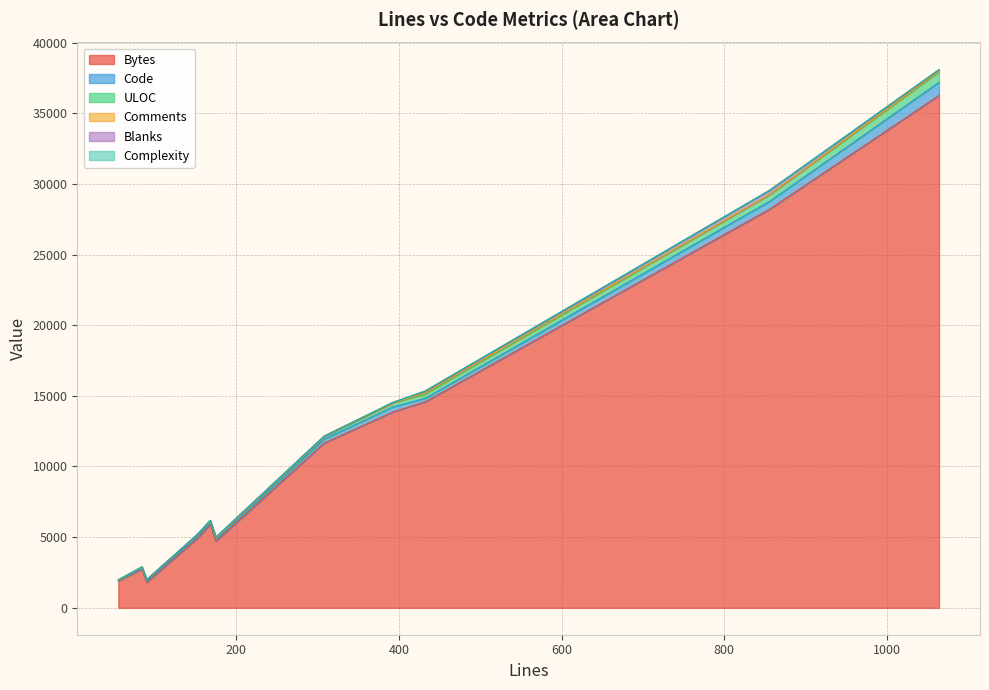

True or false: Bytes and Comments intersect in this chart.

False